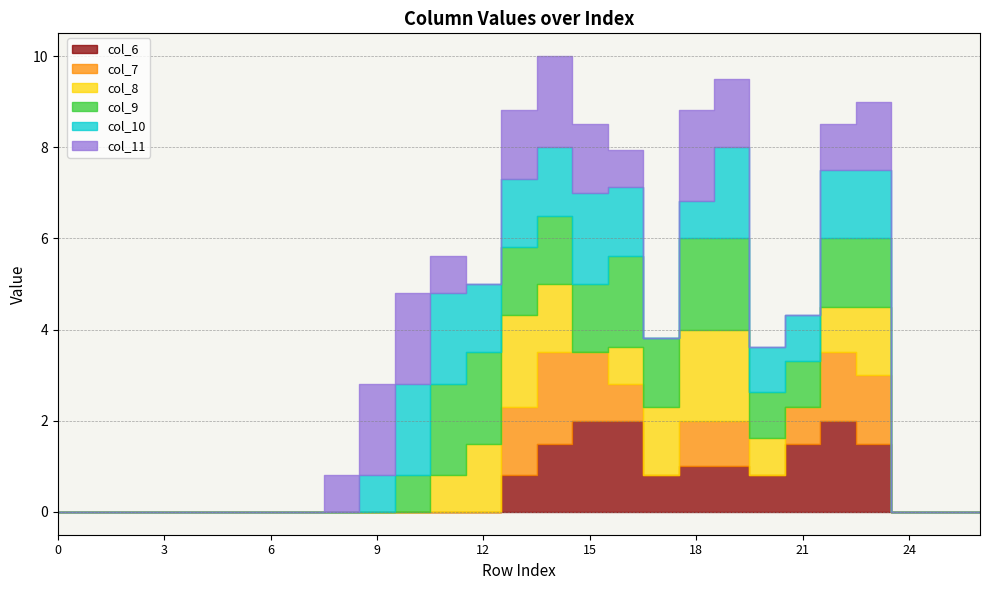

Where do col_9 and col_11 first cross each other?

10 and 11